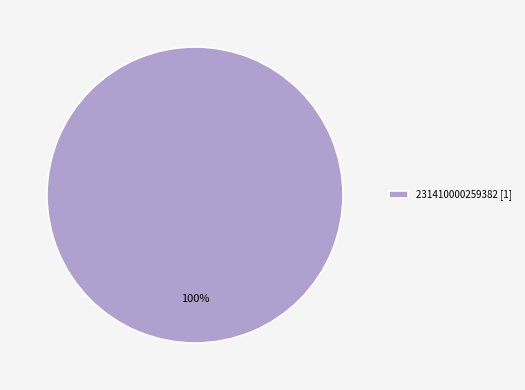

Rank the categories by value from lowest to highest.

231410000259382 [1]